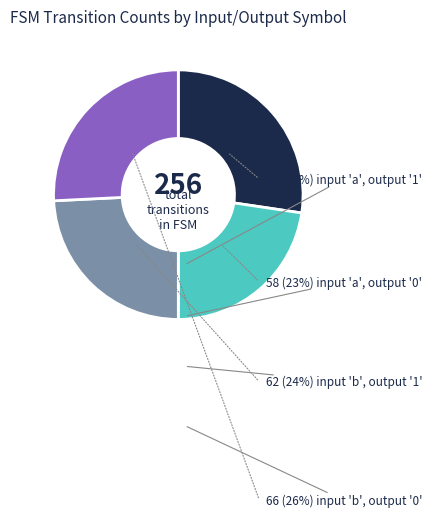

Is there any slice that represents more than half of the pie?

No